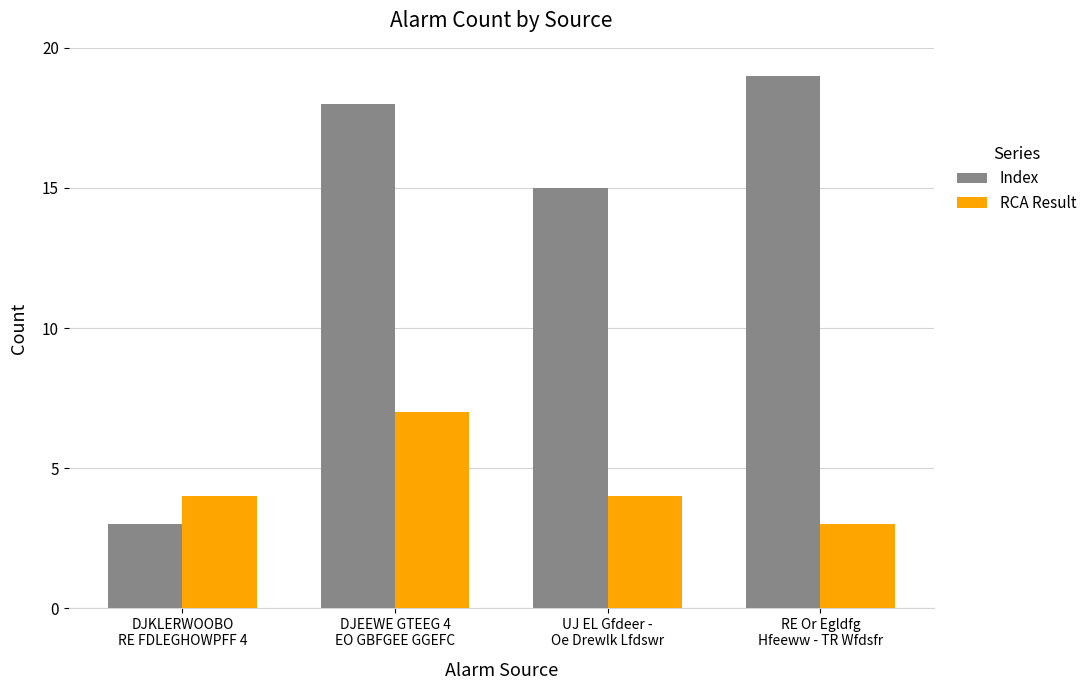

At which label does Index reach its peak?

RE Or Egldfg
Hfeeww - TR Wfdsfr